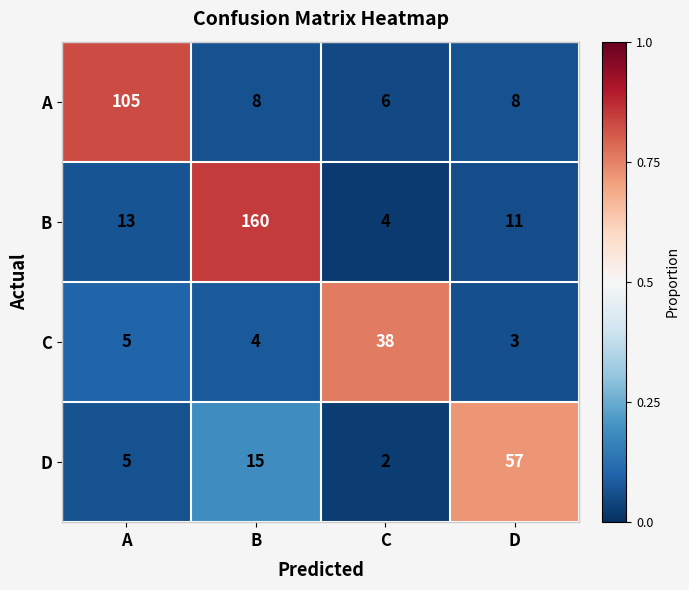

Which series has the largest total across all categories?

B